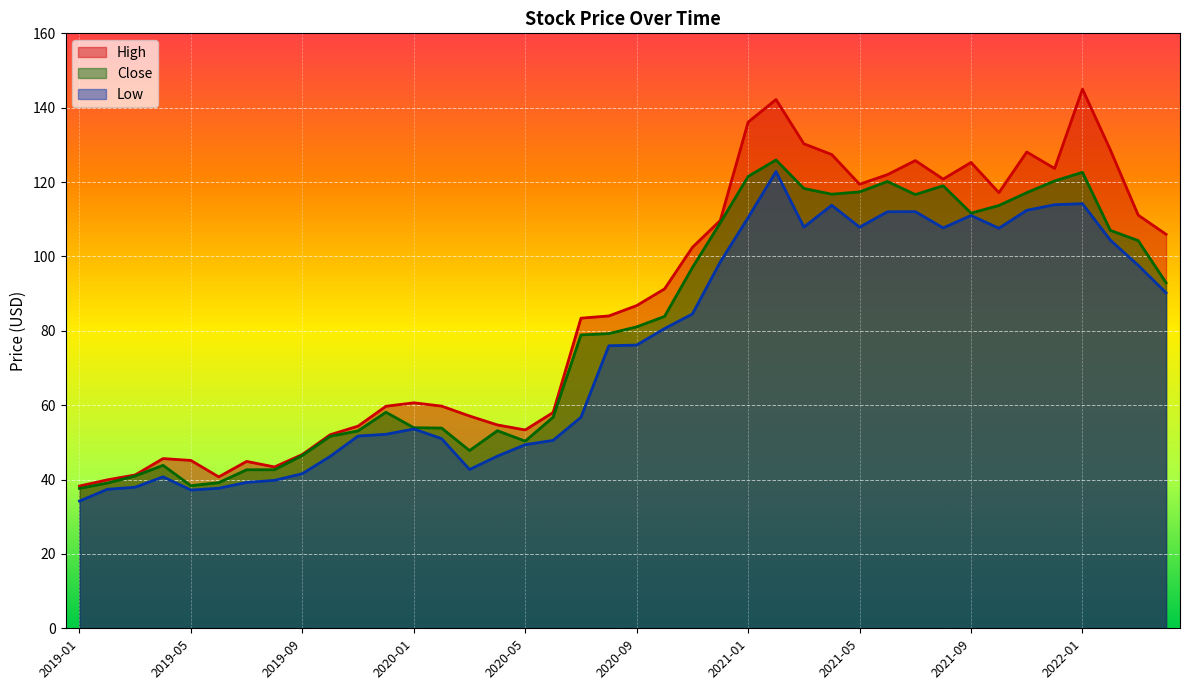

Read the High value at 2020-07.

83.4